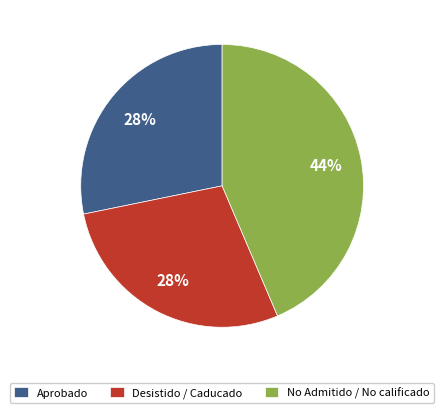

Do Desistido / Caducado and No Admitido / No calificado together represent more than half of the pie?

Yes